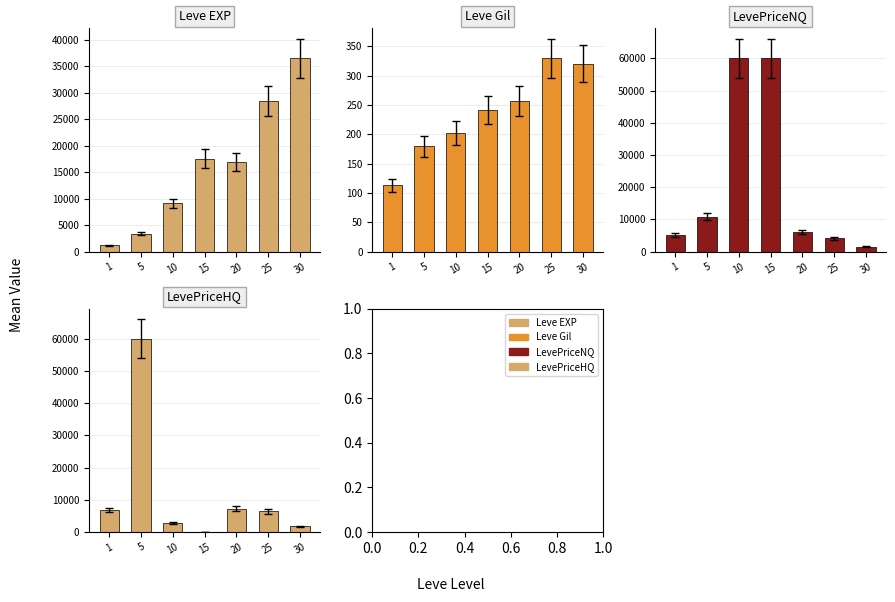

Reading right to left, transcribe all the data shown in this chart.

Leve EXP: 30=36492.5	25=28393.3	20=16865.0	15=17563.3	10=9106.7	5=3405.0	1=1213.3
Leve Gil: 30=320.8	25=329.7	20=257.0	15=241.3	10=202.8	5=180.0	1=113.3
LevePriceNQ: 30=1533.7	25=4168.6	20=6175.4	15=60000.0	10=60000.0	5=10891.5	1=5177.5
LevePriceHQ: 30=1785.4	25=6412.7	20=7315.1	15=0.0	10=2911.0	5=60000.0	1=6901.5